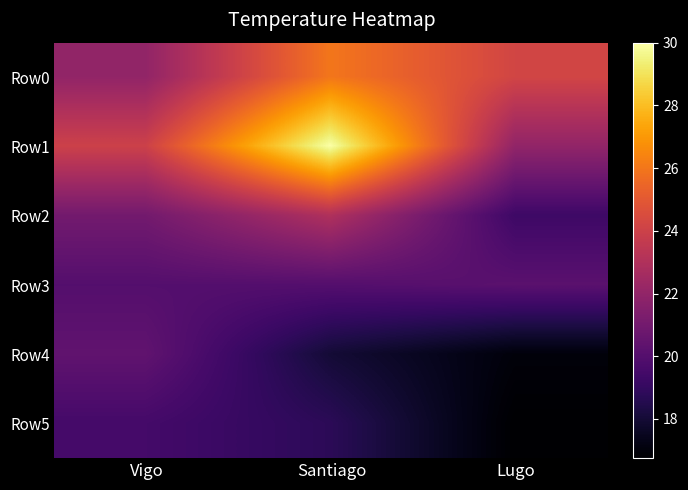

What is the difference between the highest and lowest values at Santiago?

12.0